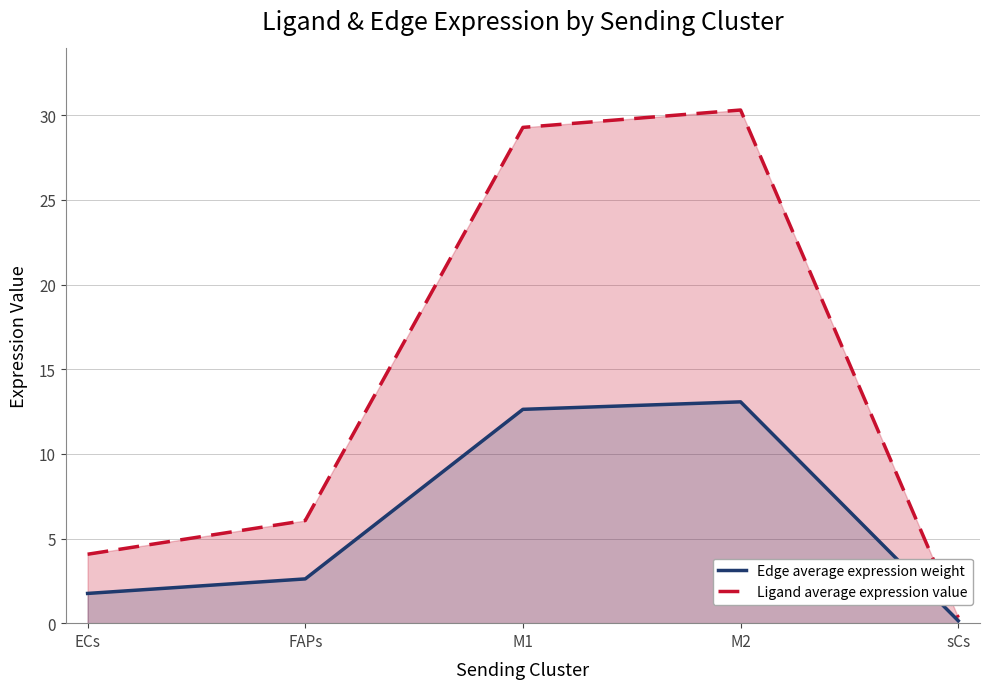

What is the sum of all Ligand average expression value values?

70.1